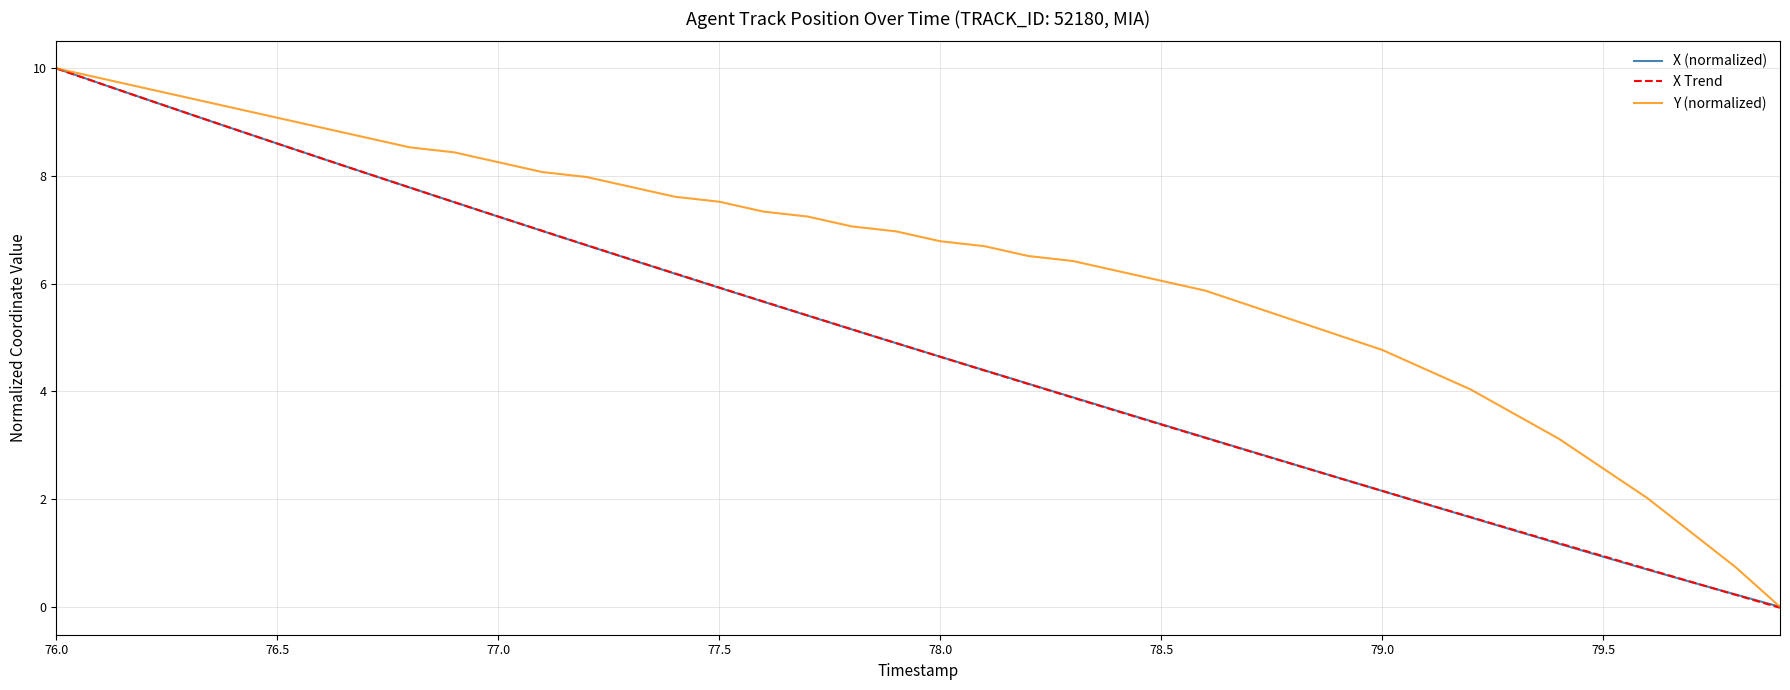

What value does the Y series have at 76.4?

9.3